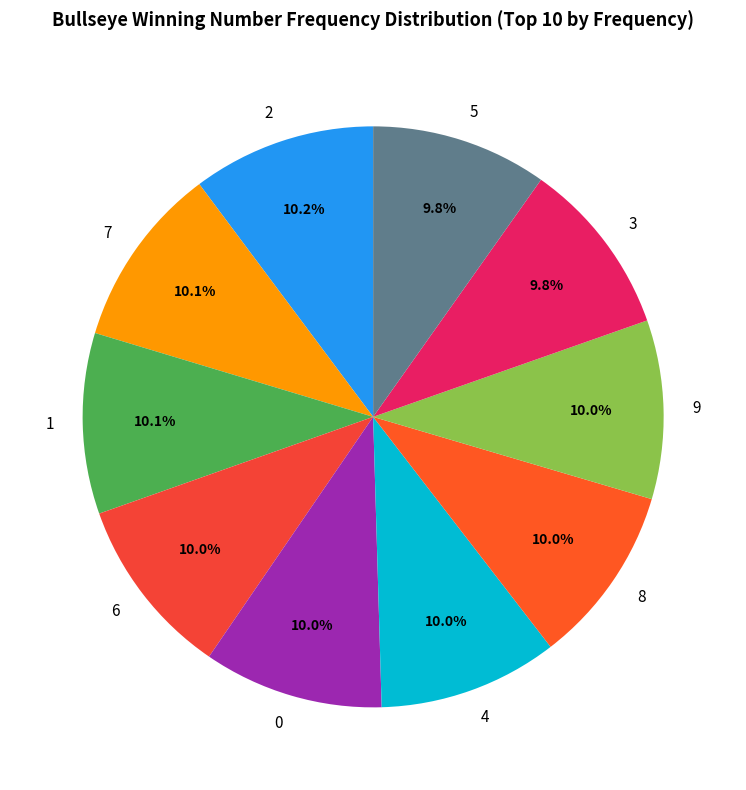

What is the ratio of the value at 0 to the value at 4?

1.0